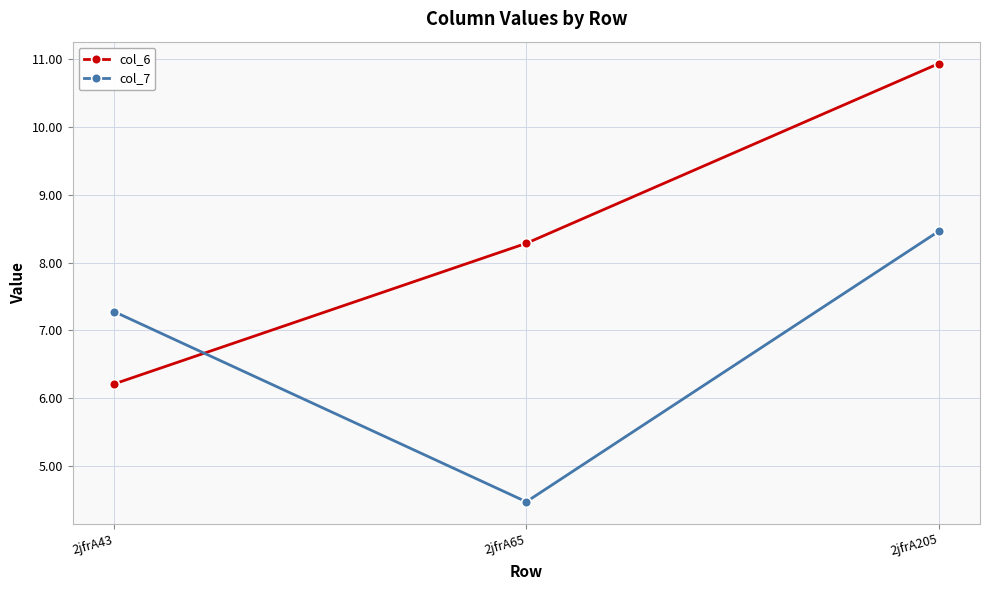

Which series has the largest range (max minus min)?

col_6